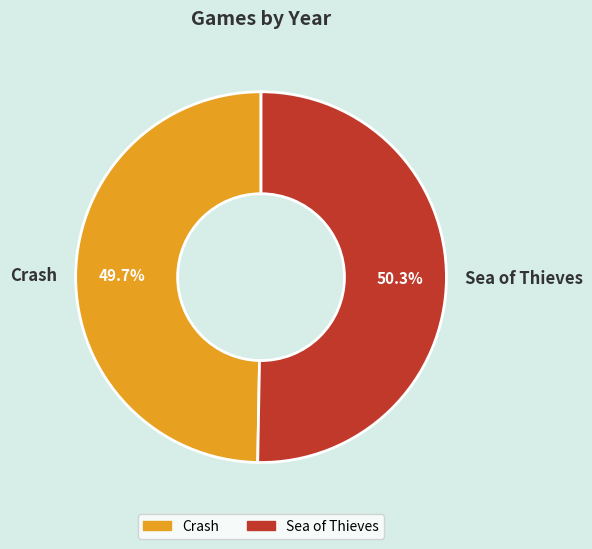

Do Crash and Sea of Thieves together represent more than half of the pie?

Yes